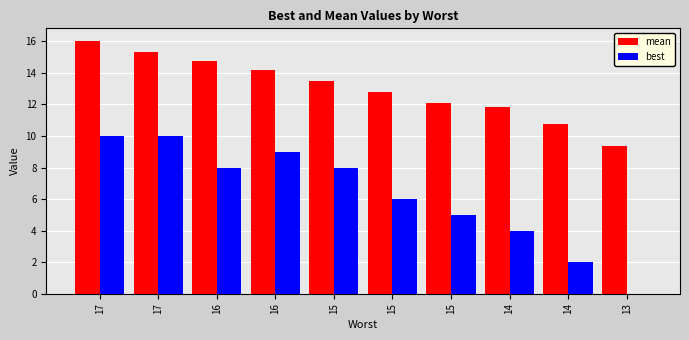

What are all the series names shown in the legend?

mean, best